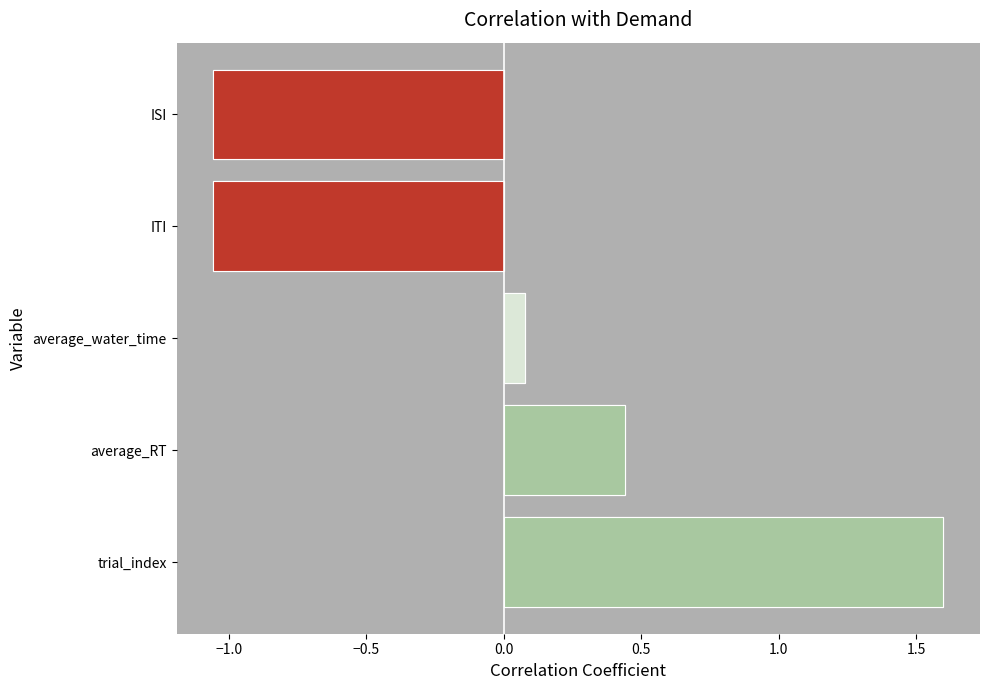

Does the chart contain any negative values?

Yes